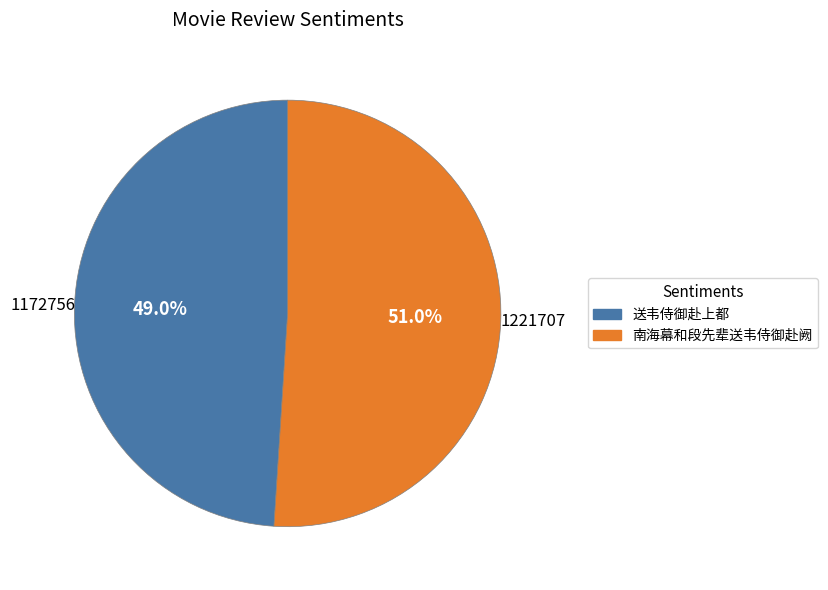

How many slices are in this pie chart?

2